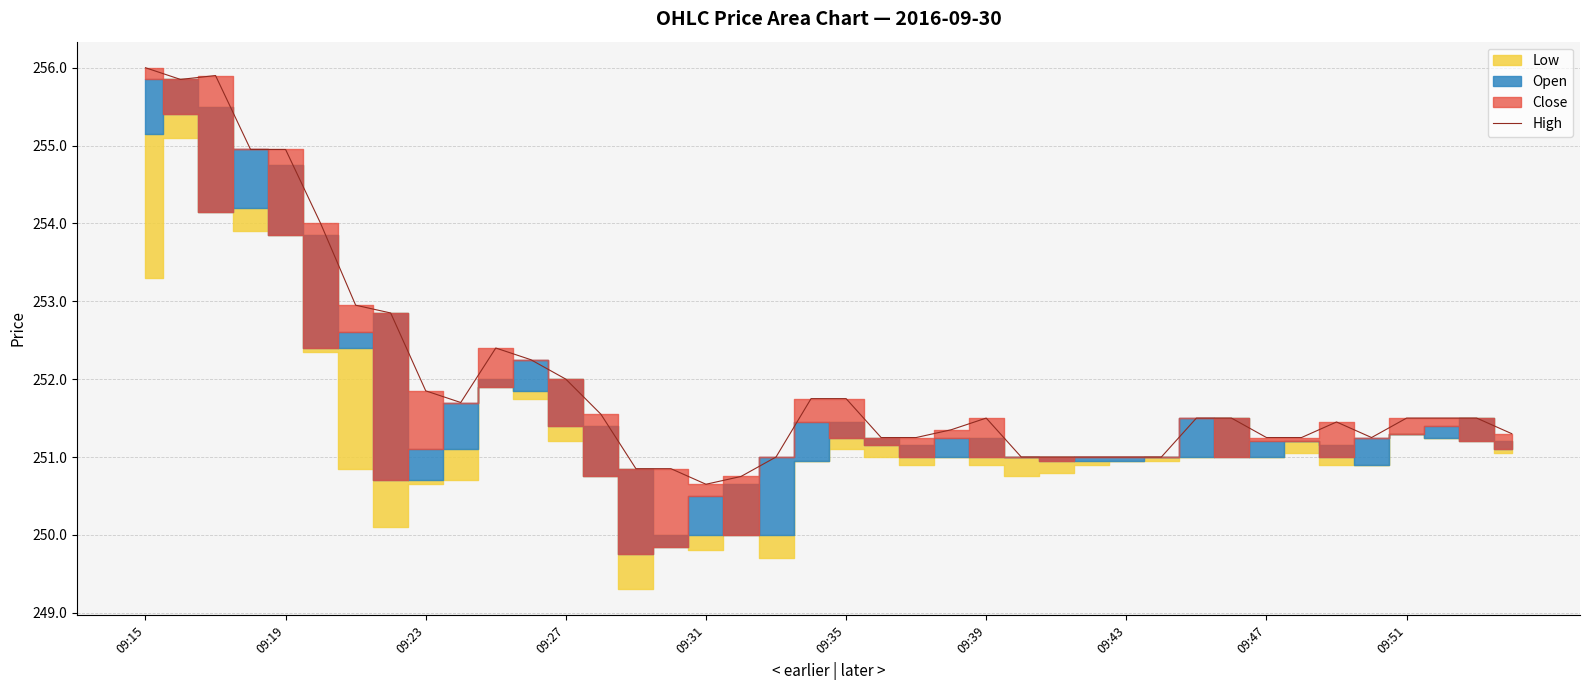

What is the lowest value of the High series?

250.7